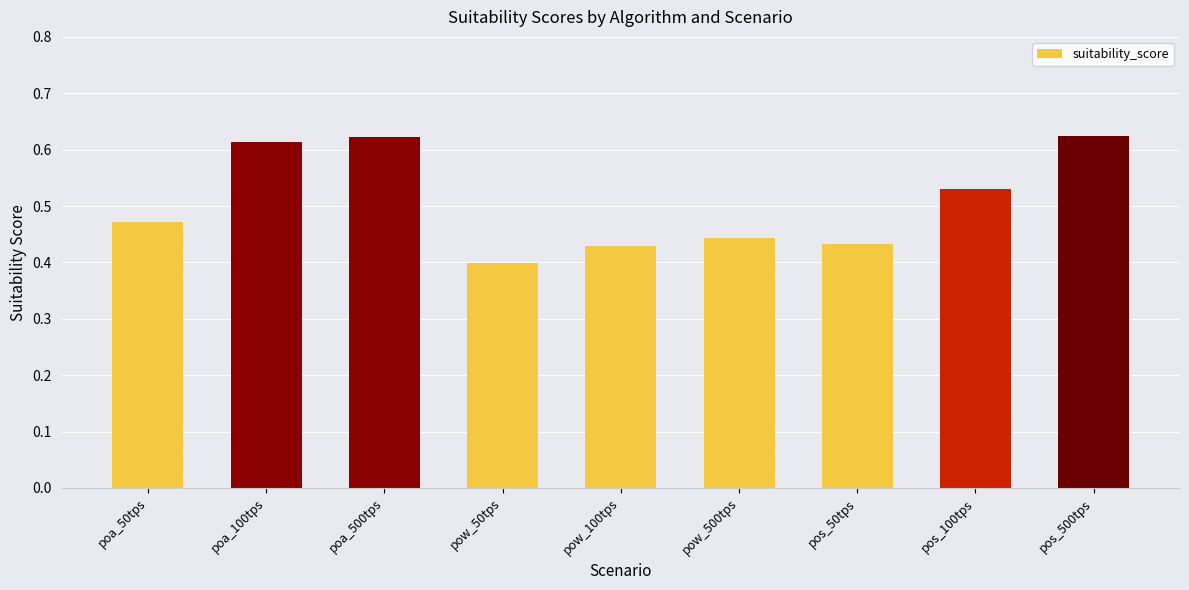

The chart shows a value of 0.4 at poa_500tps. True or false?

False